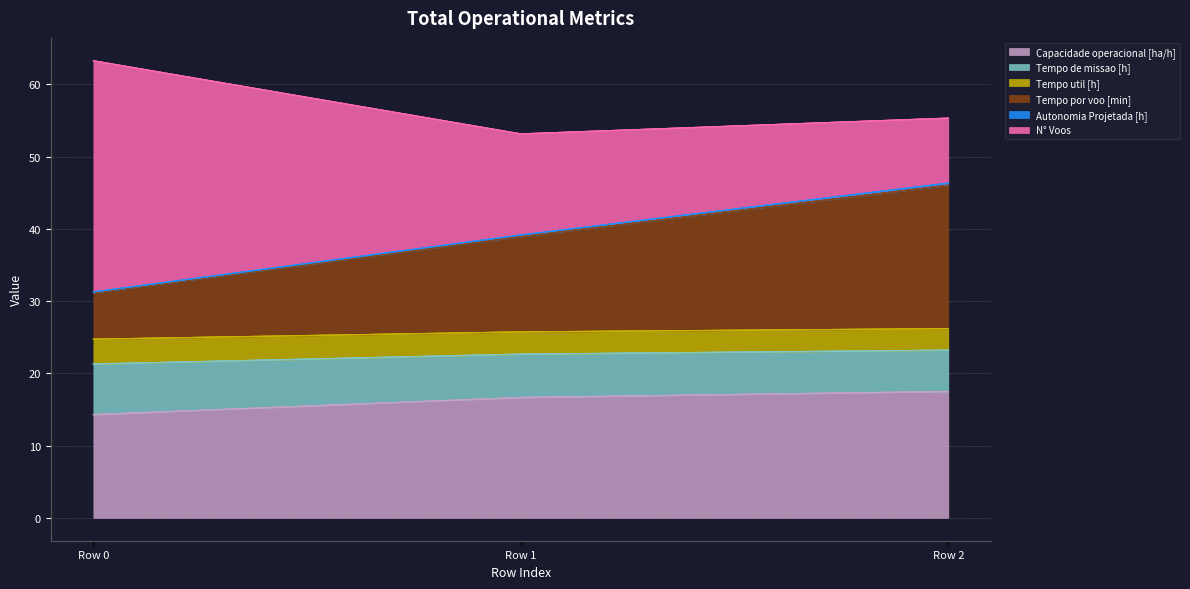

The value of Capacidade operacional [ha/h] at Row 0 is 8.6. True or false?

False